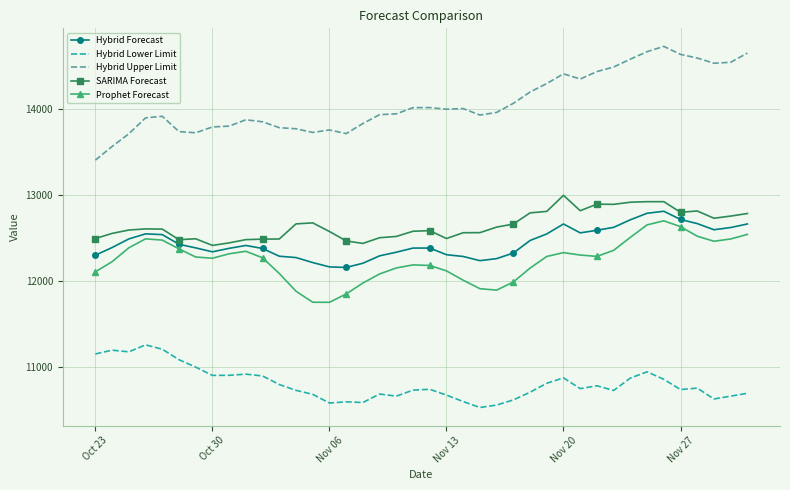

What is the smallest value displayed?

10525.3